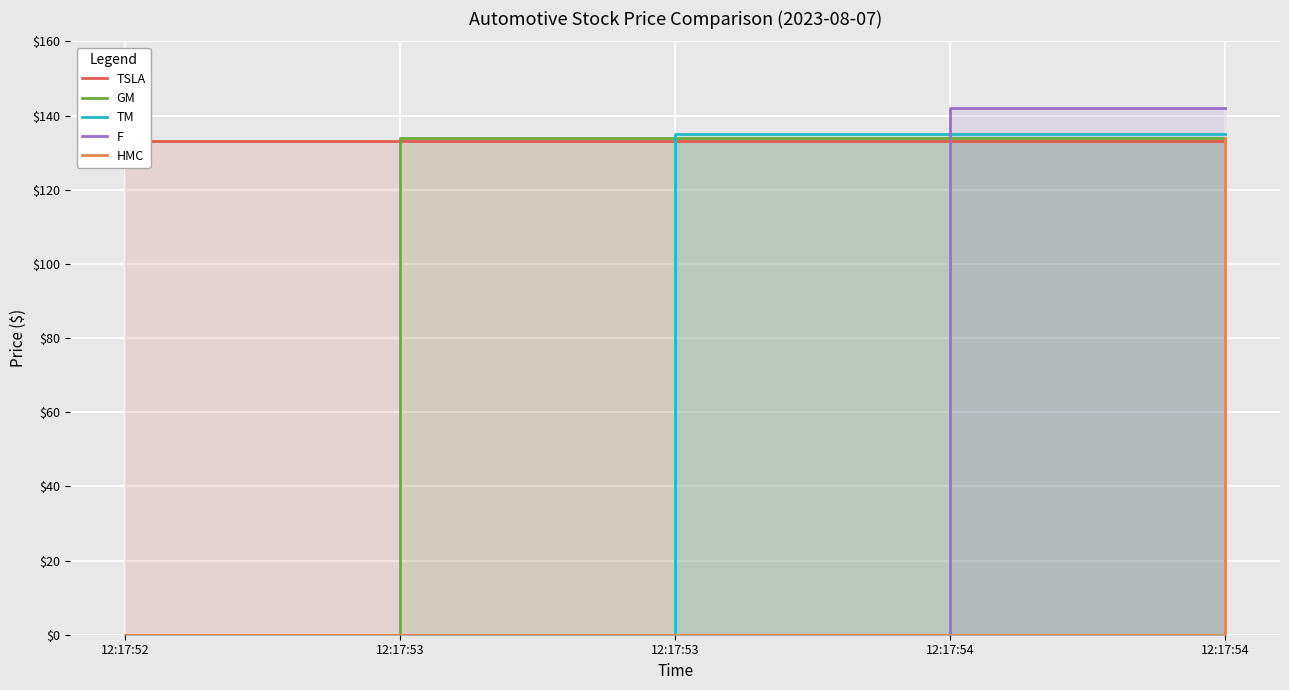

True or false: F and HMC intersect in this chart.

False